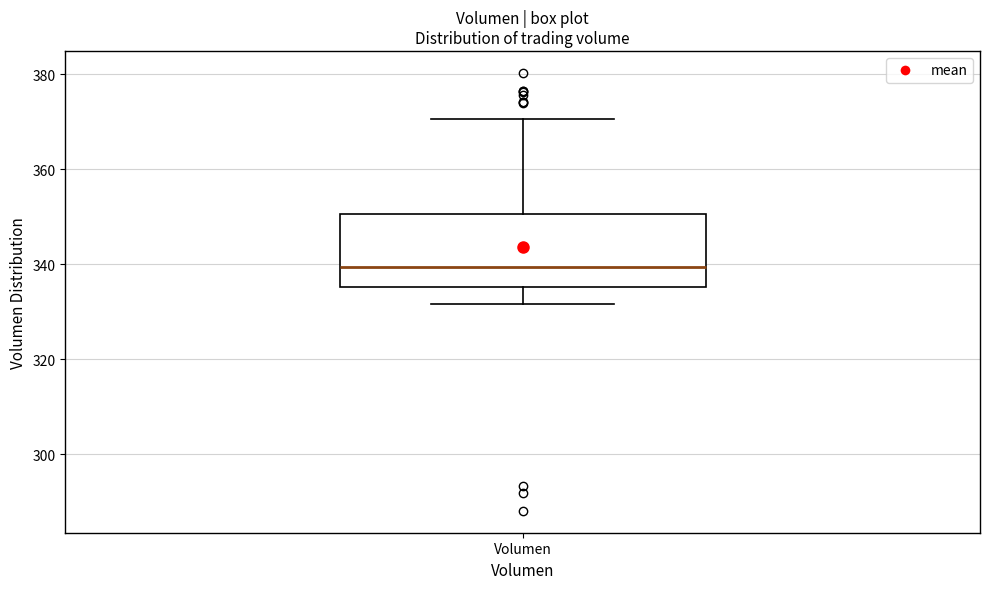

Transcribe this box plot: give where the median line is, the range the box spans, and where the two whiskers end, as read against the y-axis. The values are not printed on the chart, so give them approximately, as read against the axis.

median 340, box 336 to 350, whiskers 332 to 370